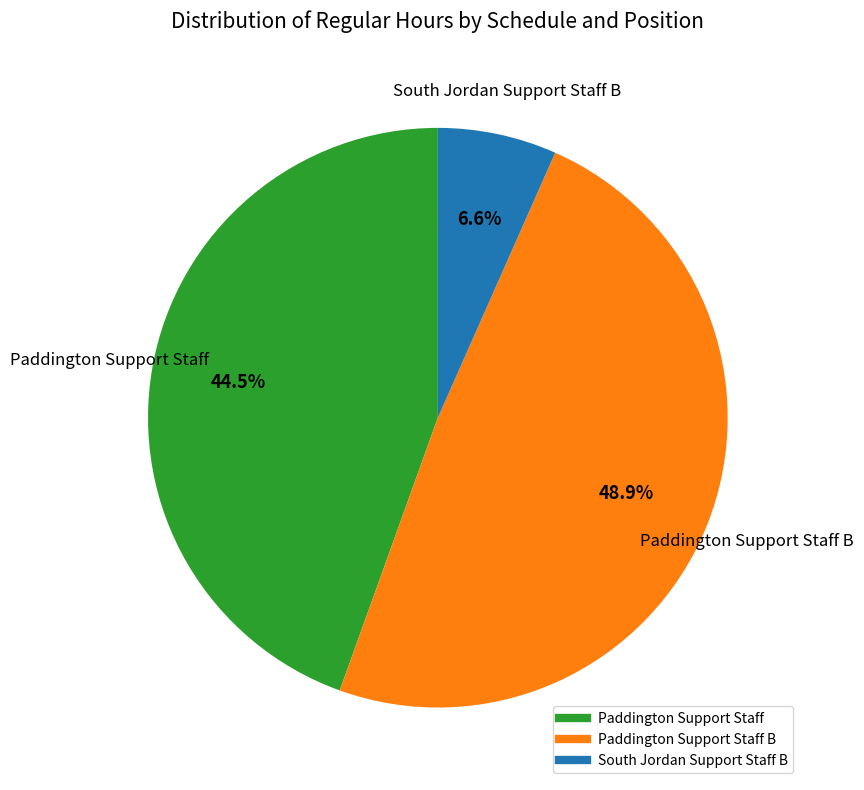

Is there any slice that represents more than half of the pie?

No